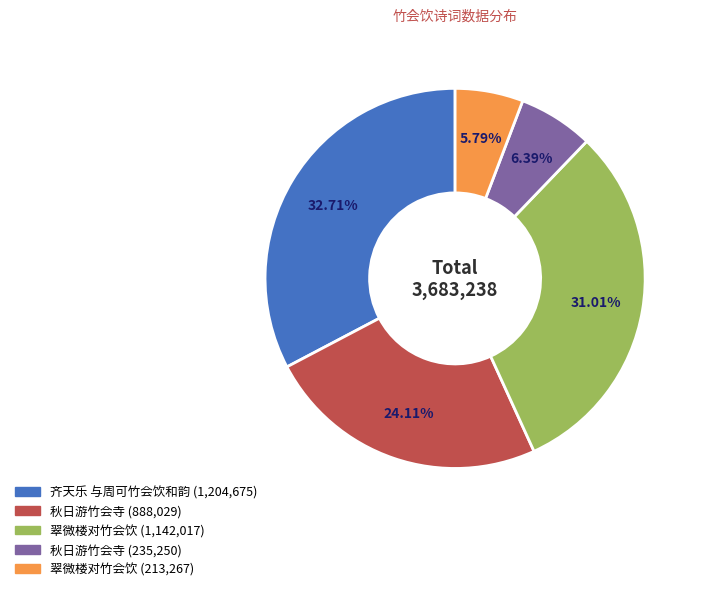

To the nearest percent, what is the average slice percentage?

20%